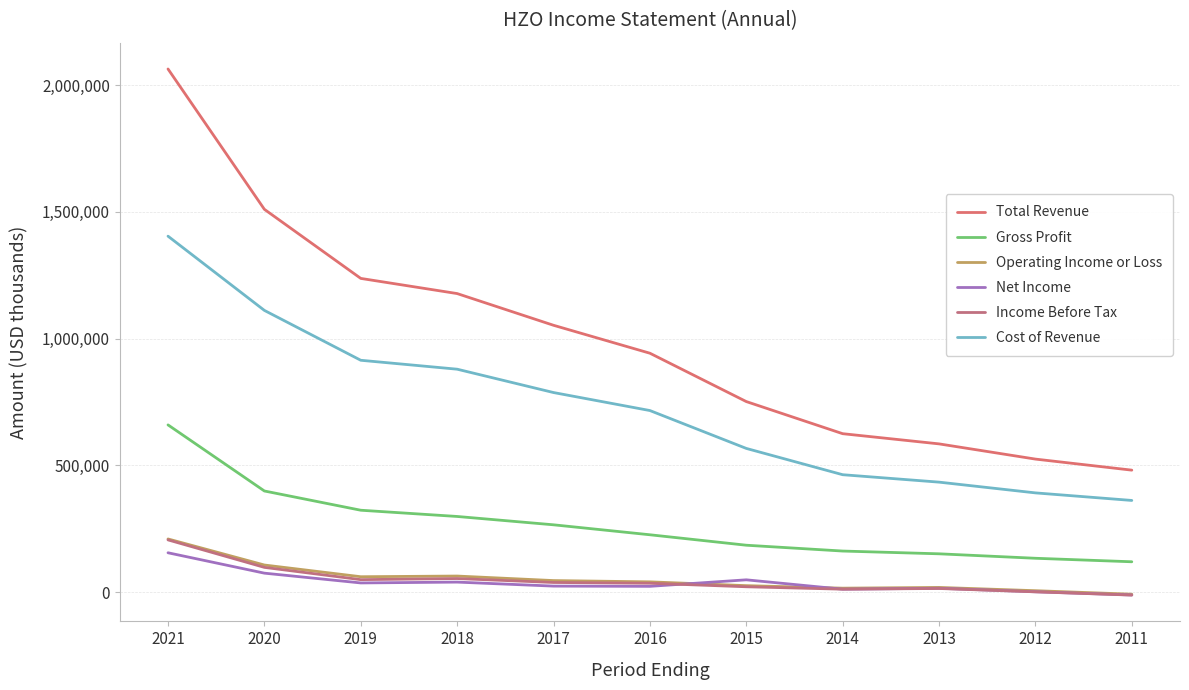

Between 2020 and 2014, which series saw the biggest shift?

Total Revenue